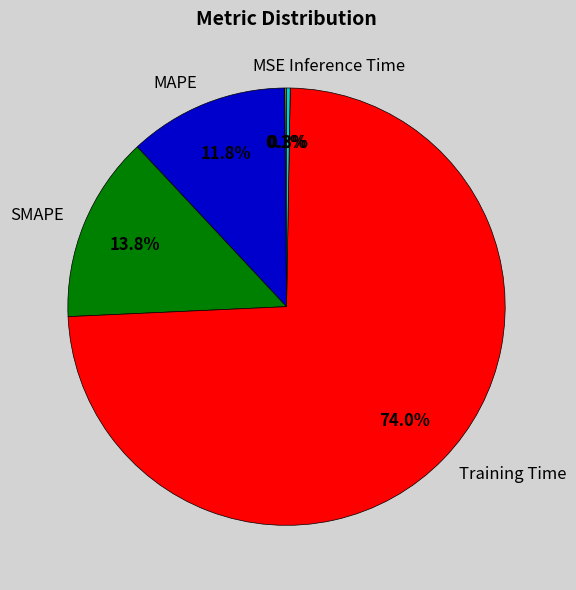

To the nearest percent, what is the difference between the Training Time and MAPE slice percentages?

62%